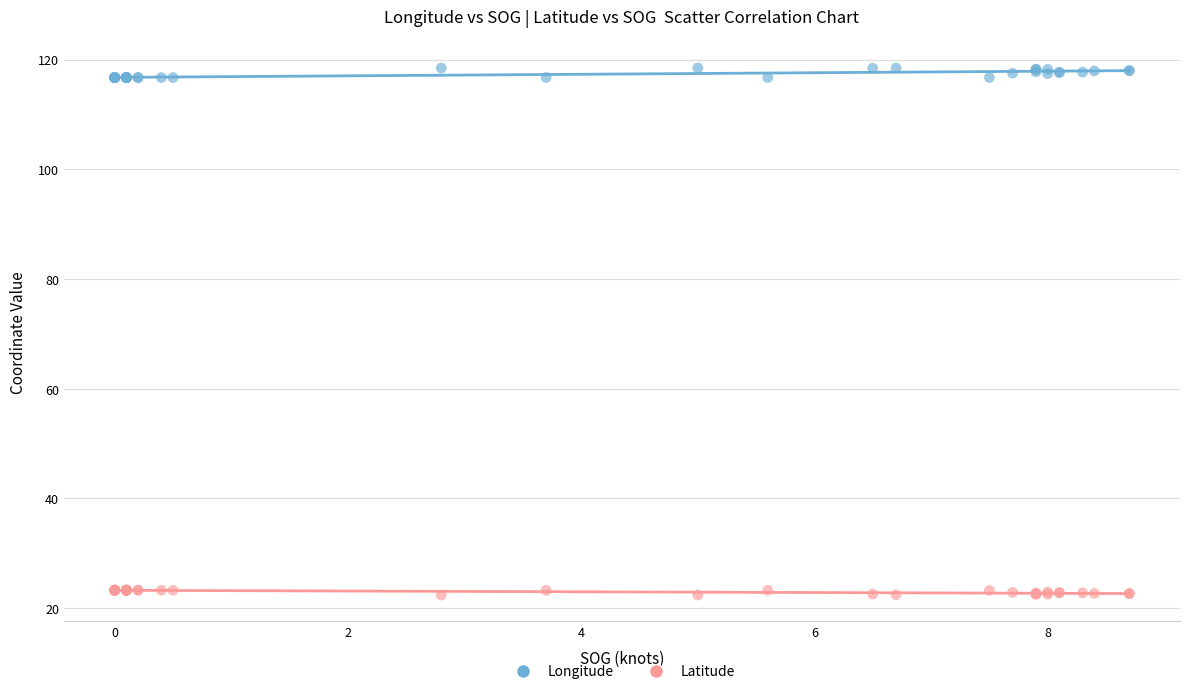

Which series has the largest Y range (max minus min)?

Longitude